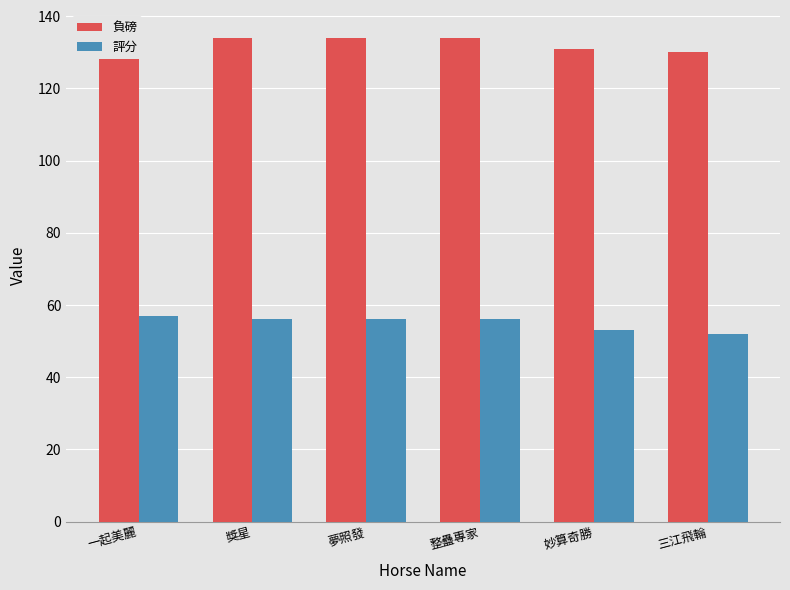

Rank the series by their average value, from highest to lowest.

負磅, 評分